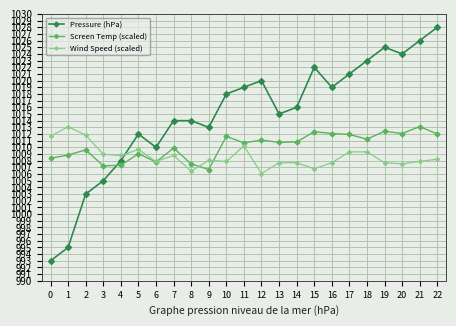

What is the value of the Pressure (hPa) point at the 23rd from the left?

1028.0